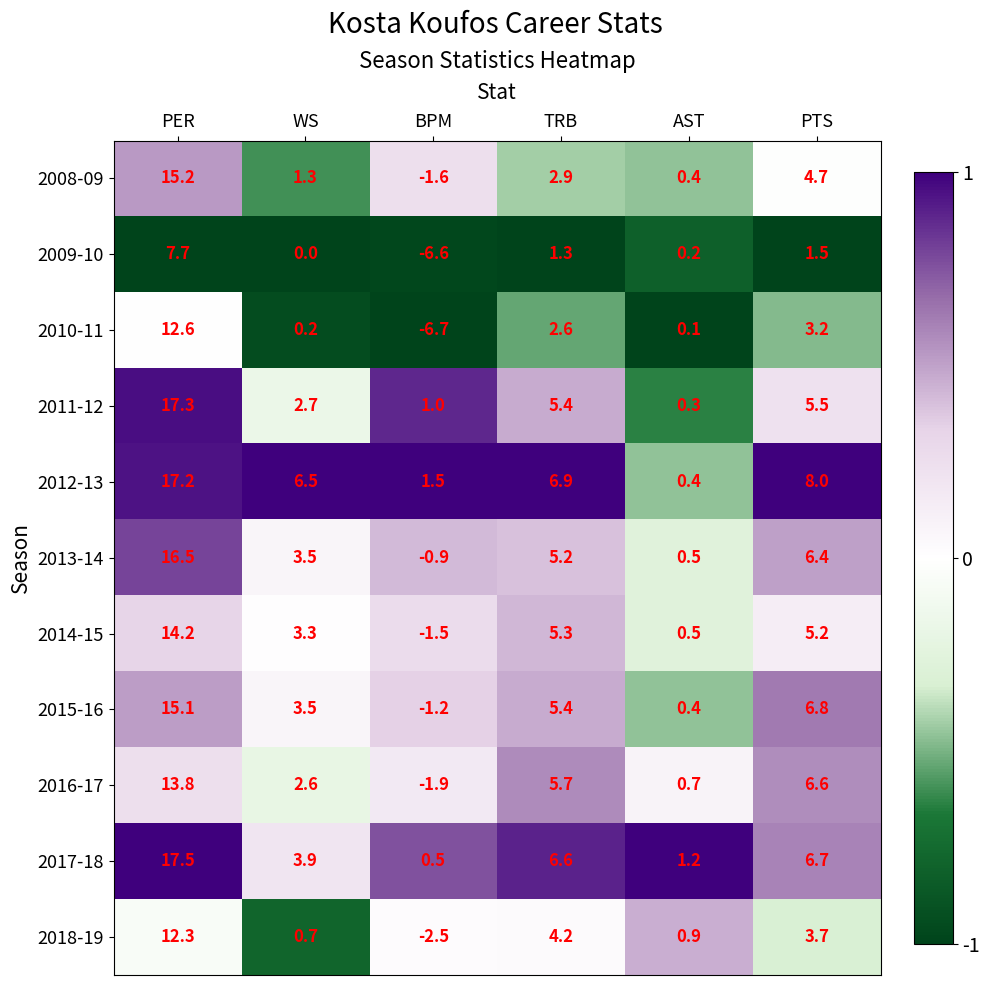

At which label does 2009-10 first exceed 1?

PER